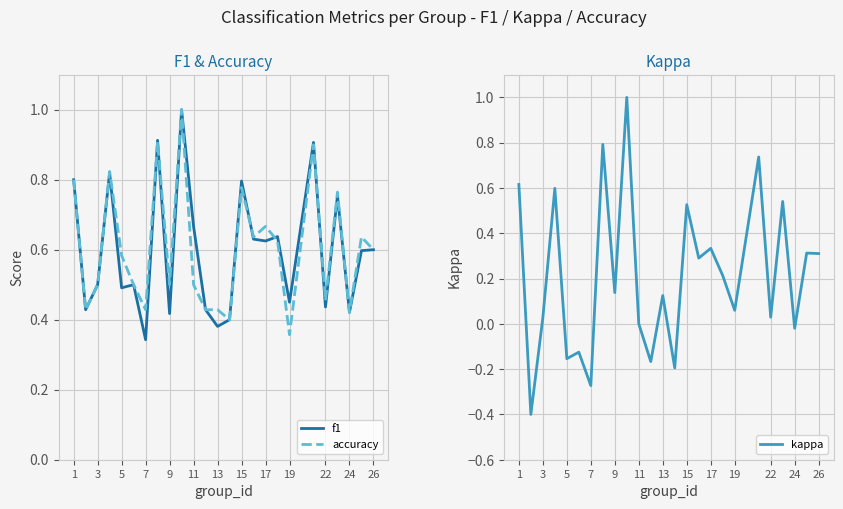

Which series has the largest range (max minus min)?

kappa